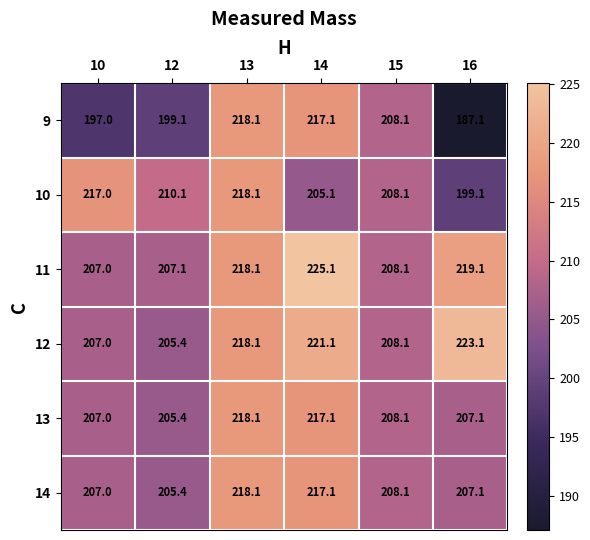

Is the value of 13 at 10 greater than the value of 12 at 15?

No